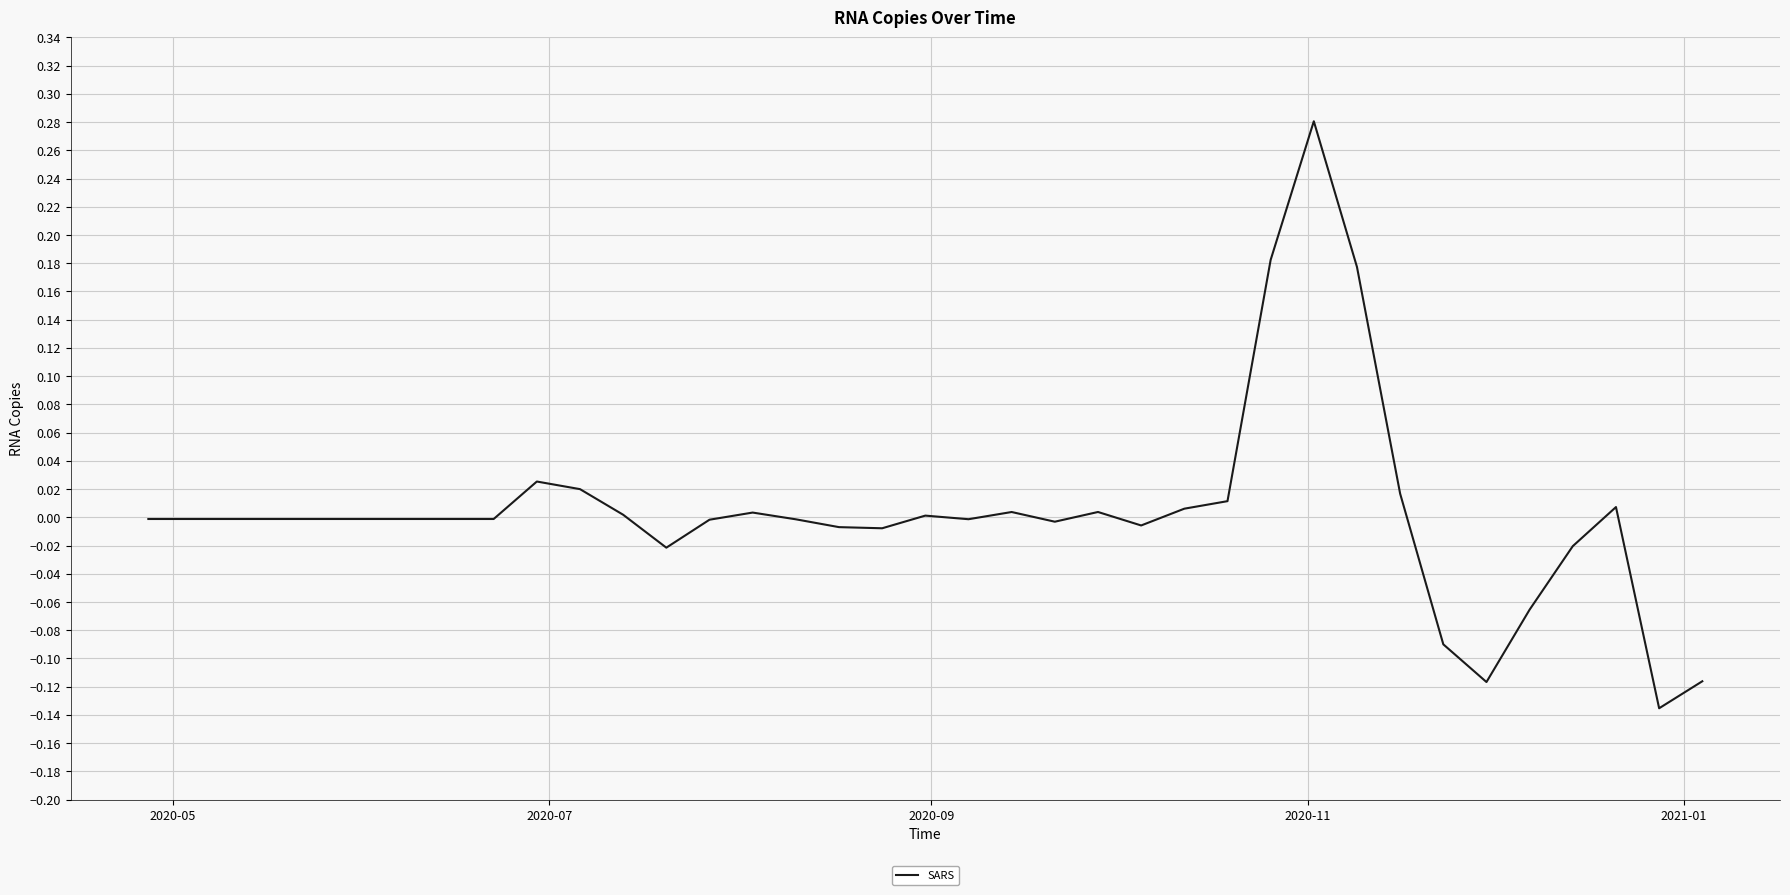

What is the difference between the maximum and minimum values?

0.4